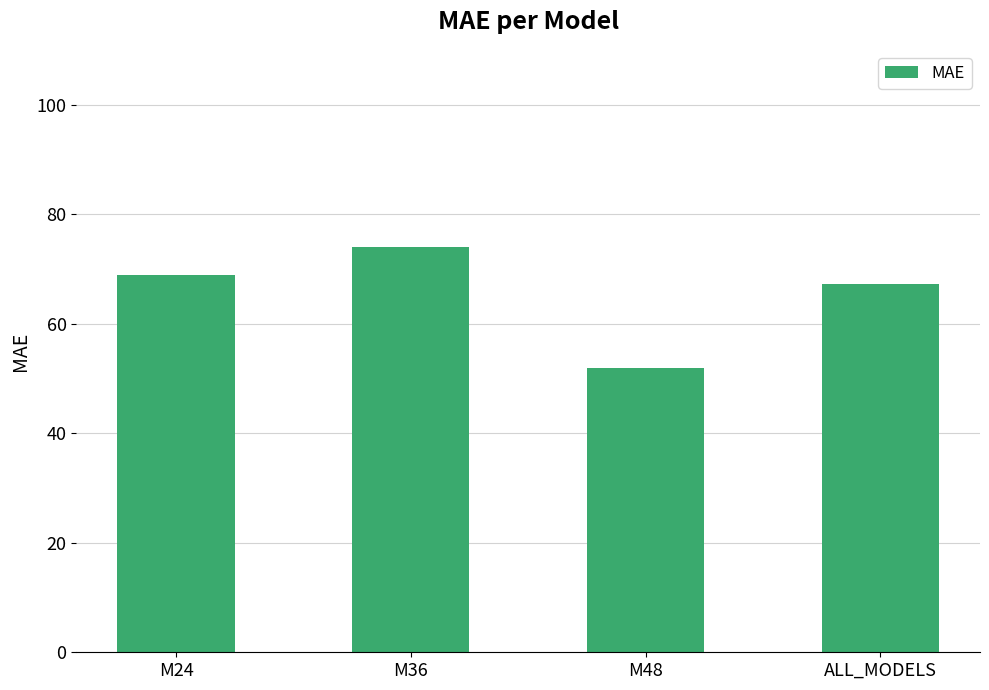

List the labels in order of value, smallest first.

M48, ALL_MODELS, M24, M36